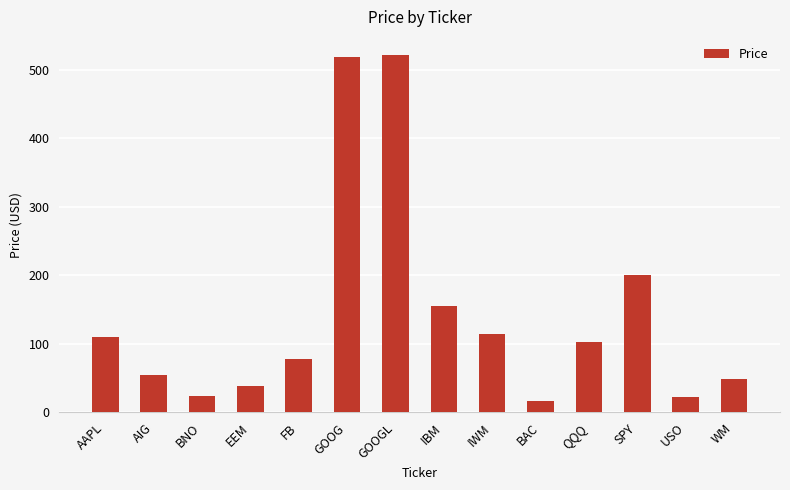

Does the chart contain stacked bars?

No